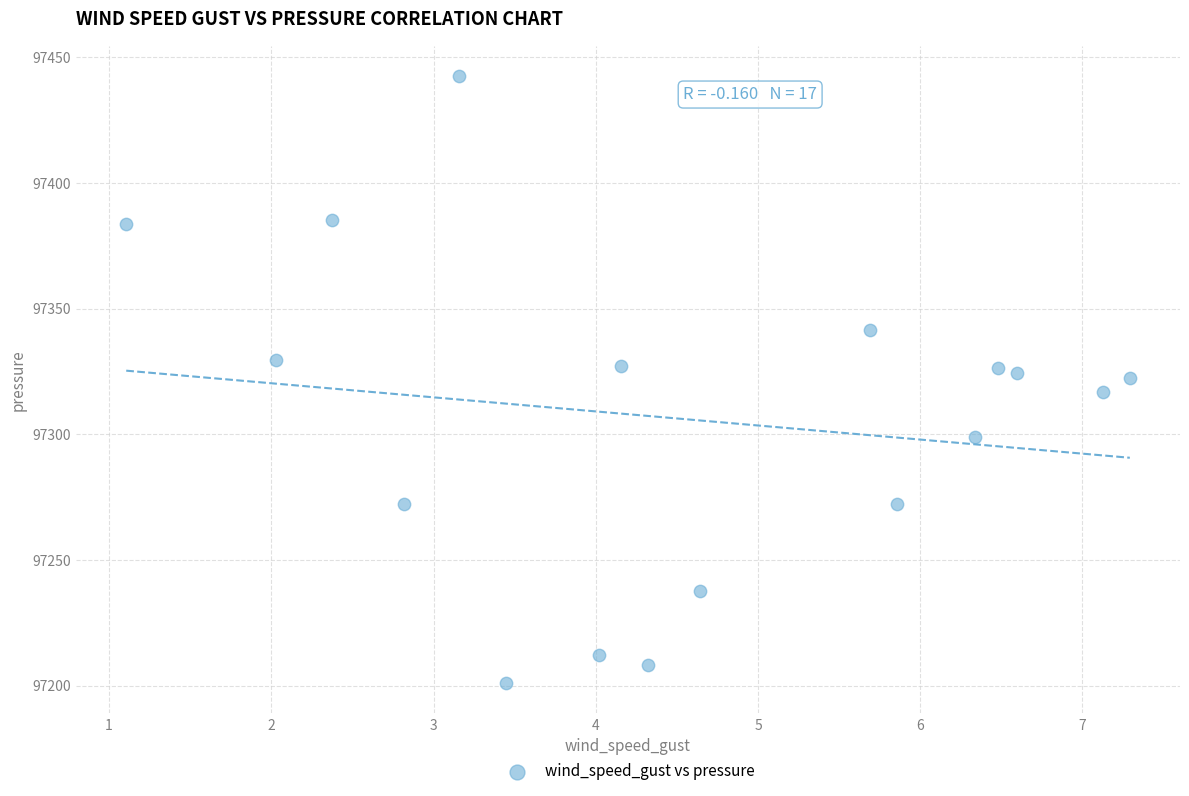

What is the range of Y values (max minus min)?

241.5